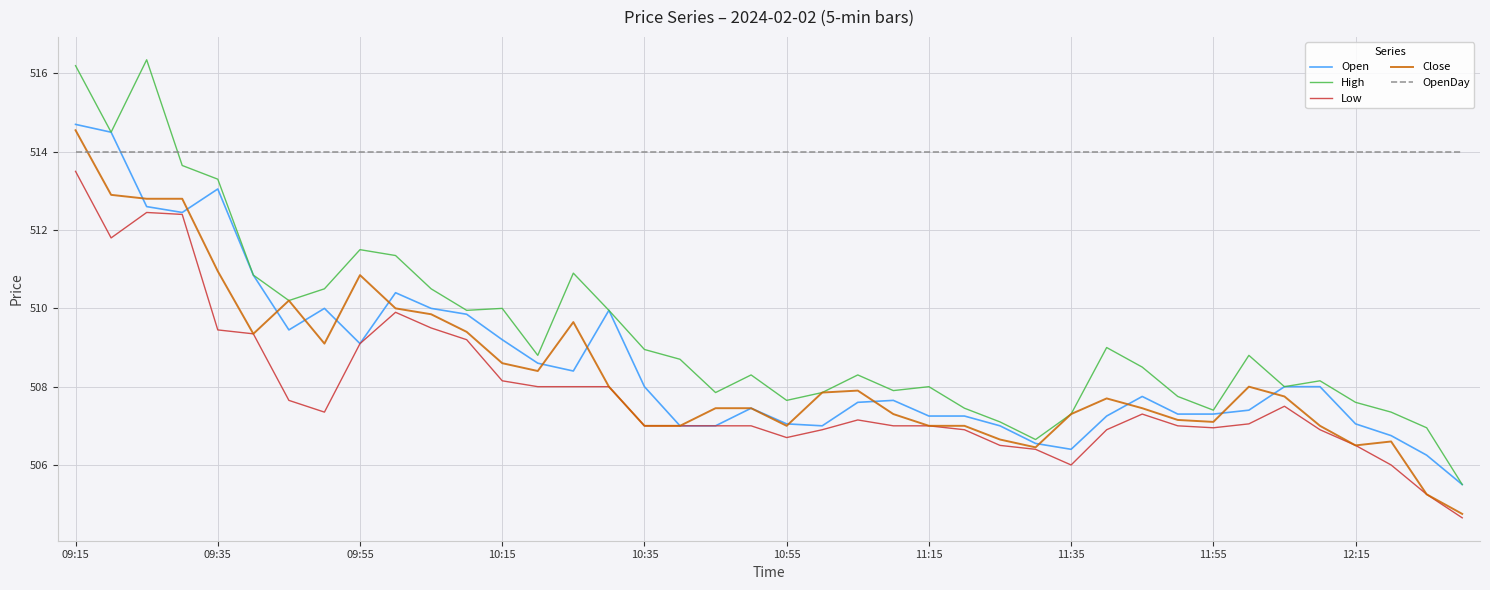

True or false: Open and OpenDay intersect in this chart.

True